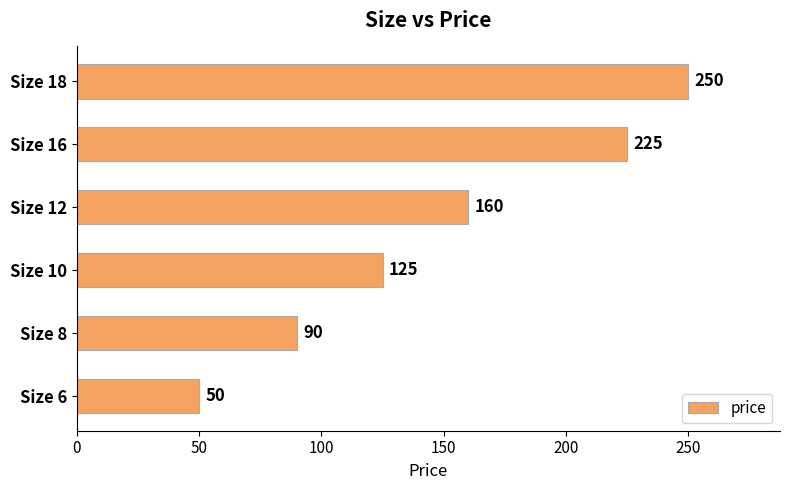

Does the chart contain stacked bars?

No